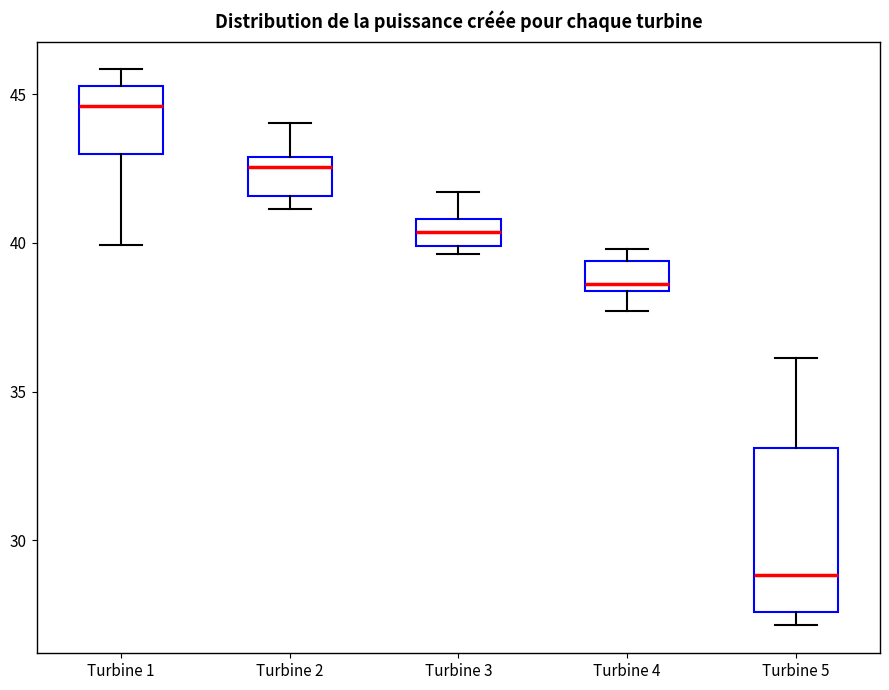

Which box has the lowest median line?

Turbine 5